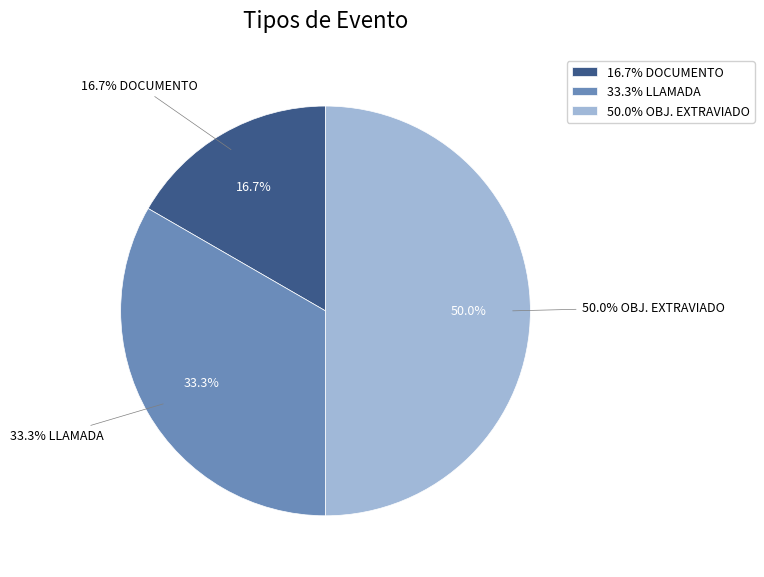

To the nearest percent, what is the difference between the OBJ. EXTRAVIADO and DOCUMENTO slice percentages?

33%